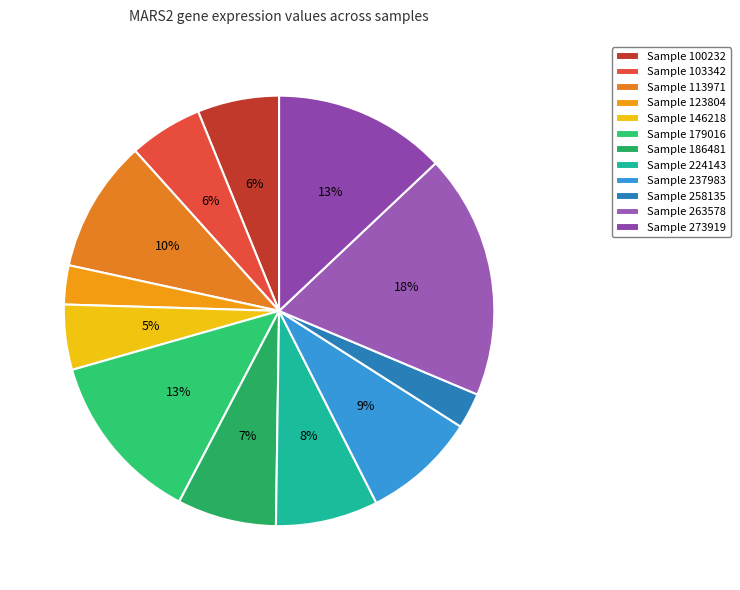

How many segments does this pie chart have?

12